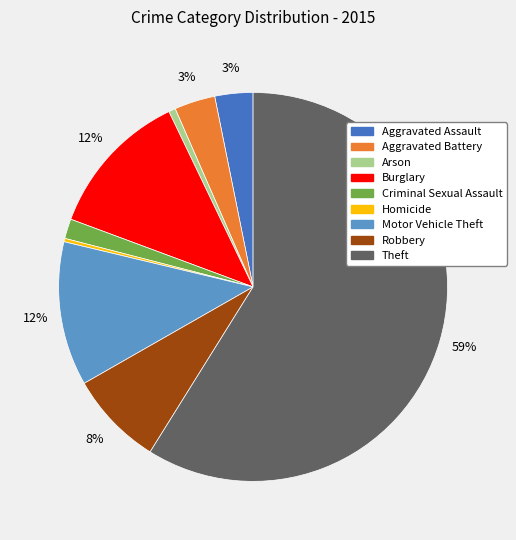

To the nearest percent, what is the combined percentage of Aggravated Assault and Burglary?

15%